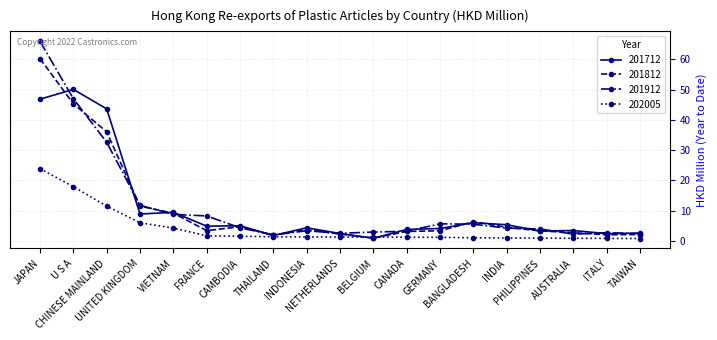

Which category has the highest value in the 201812 series?

JAPAN